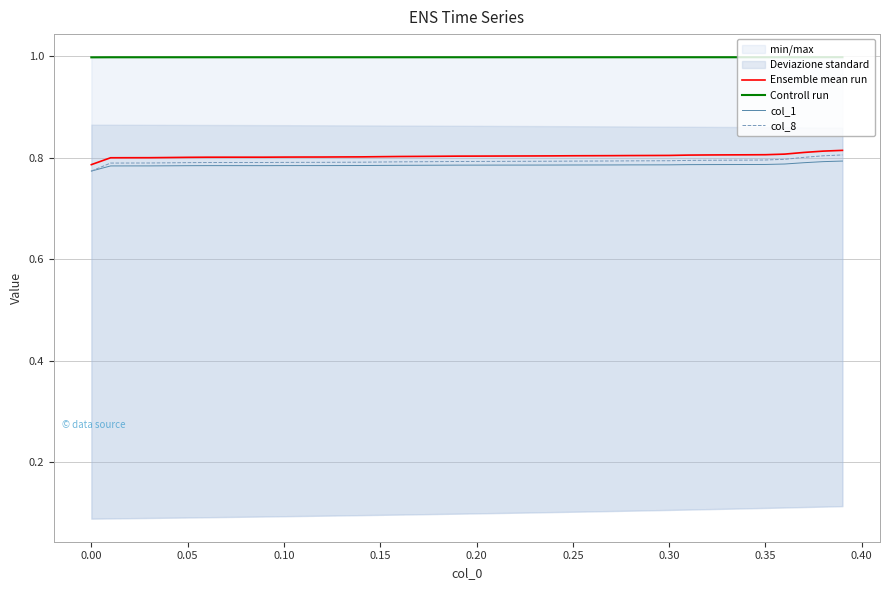

Is it true that col_8 equals 0.8 at 0.15?

True